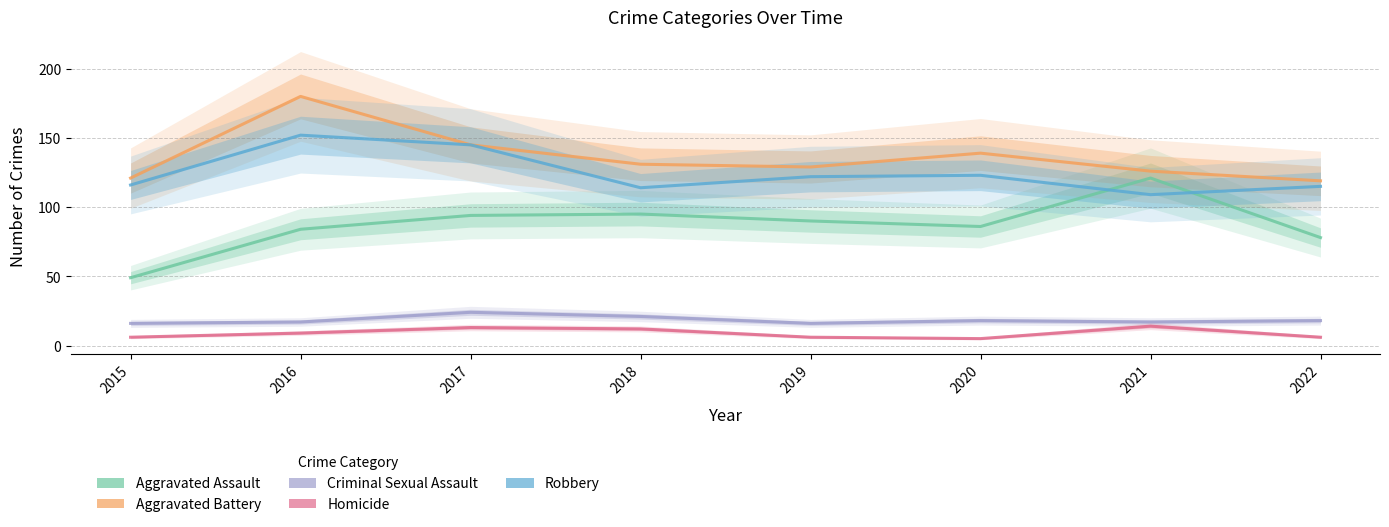

Reading right to left, extract all data points from this chart.

Aggravated Assault: 78	121	86	90	95	94	84	49
Aggravated Battery: 119	126	139	129	131	145	180	121
Criminal Sexual Assault: 18	17	18	16	21	24	17	16
Homicide: 6	14	5	6	12	13	9	6
Robbery: 115	109	123	122	114	145	152	116